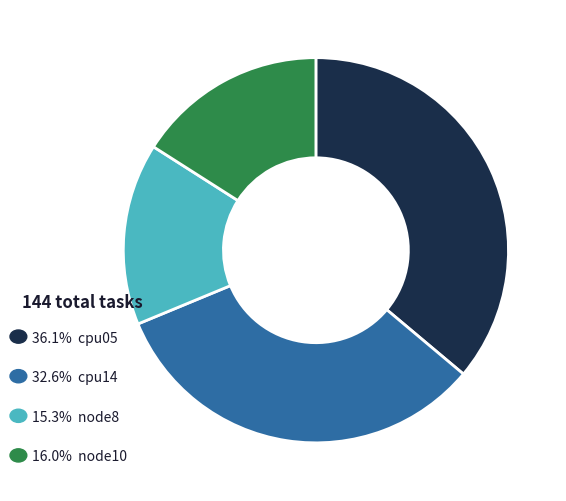

Does any single category account for the majority?

No